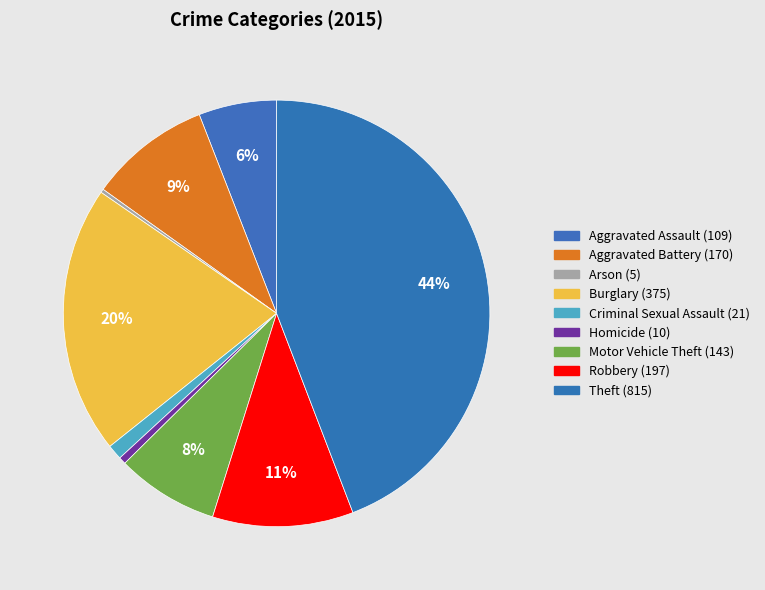

Which slice is the smallest?

Arson